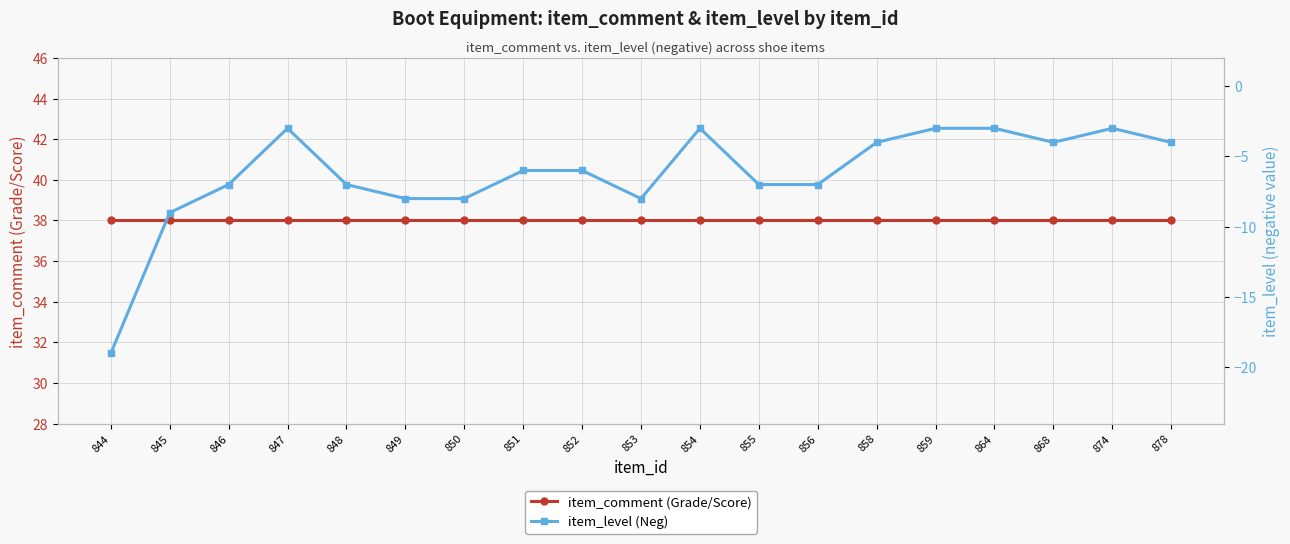

Where is item_comment (Grade/Score) nearest to the value 38?

844